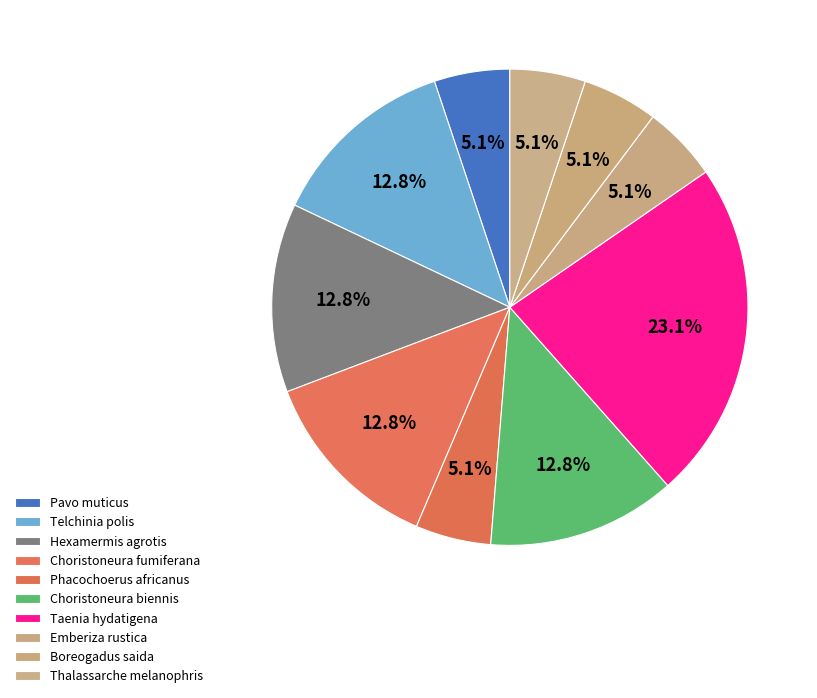

Does Hexamermis agrotis account for over 50% of the chart?

No